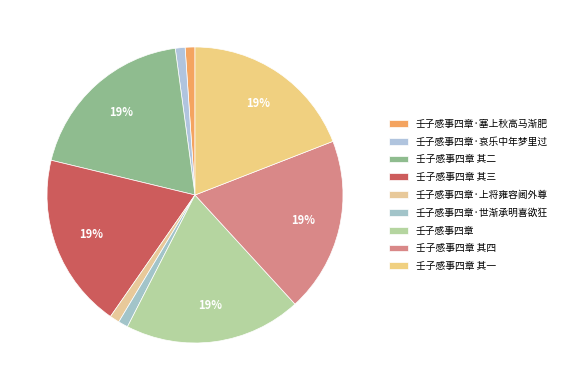

How many slices are in this pie chart?

9